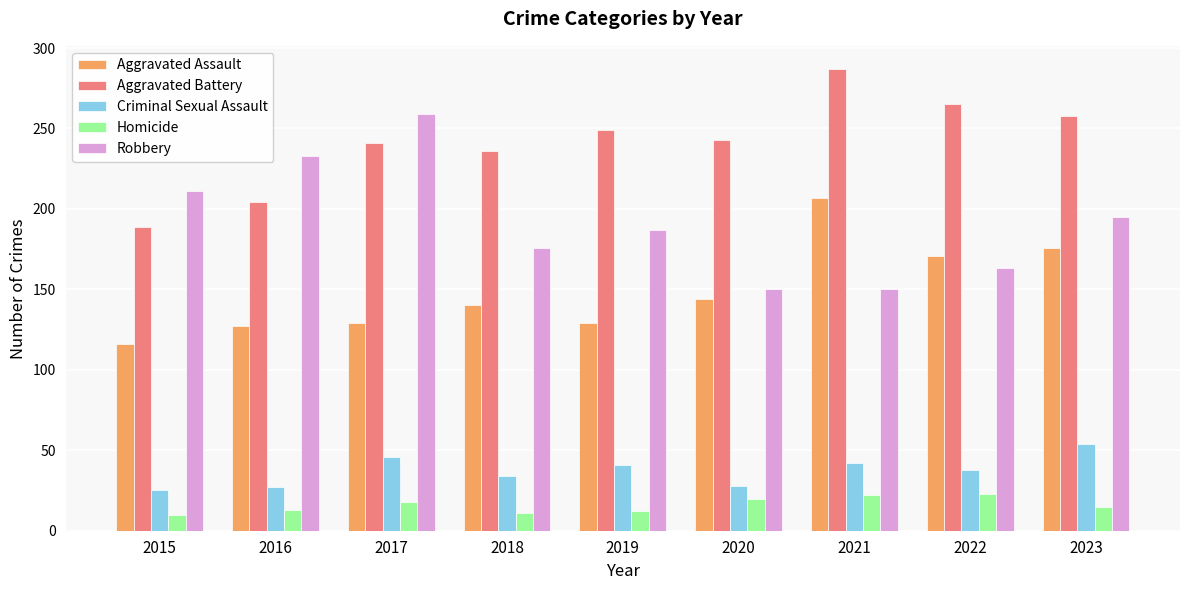

Is the value of Homicide at 2023 greater than the value of Robbery at 2016?

No